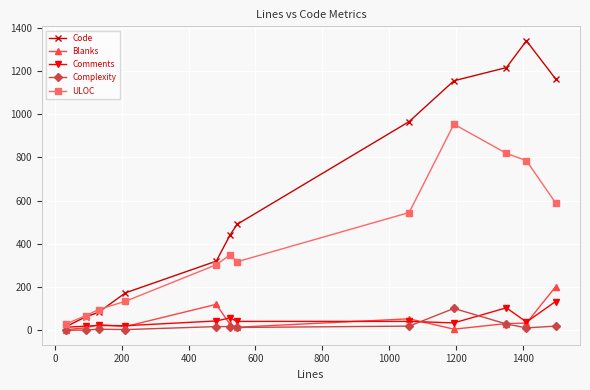

Does the chart display data point markers on the line(s)?

Yes